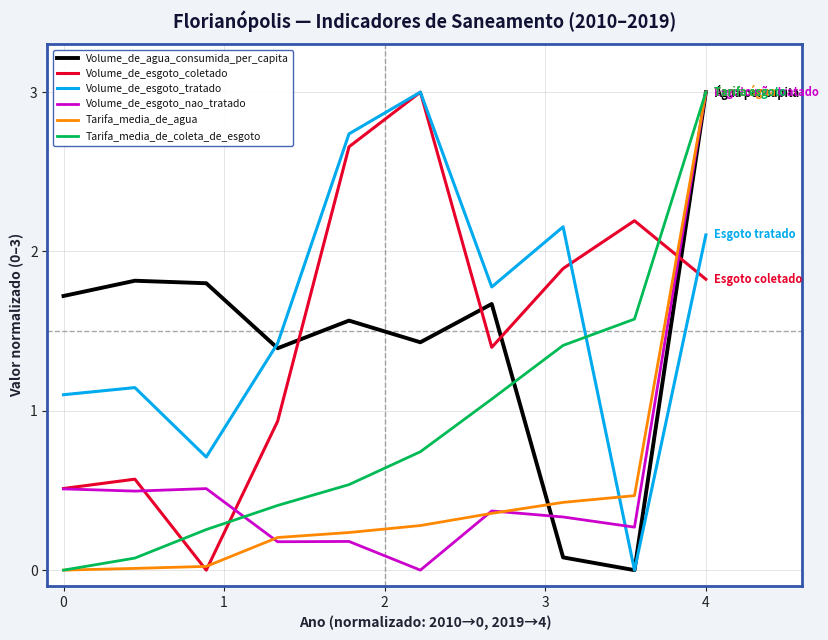

True or false: Tarifa_media_de_coleta_de_esgoto and Volume_de_esgoto_tratado cross at least once.

True